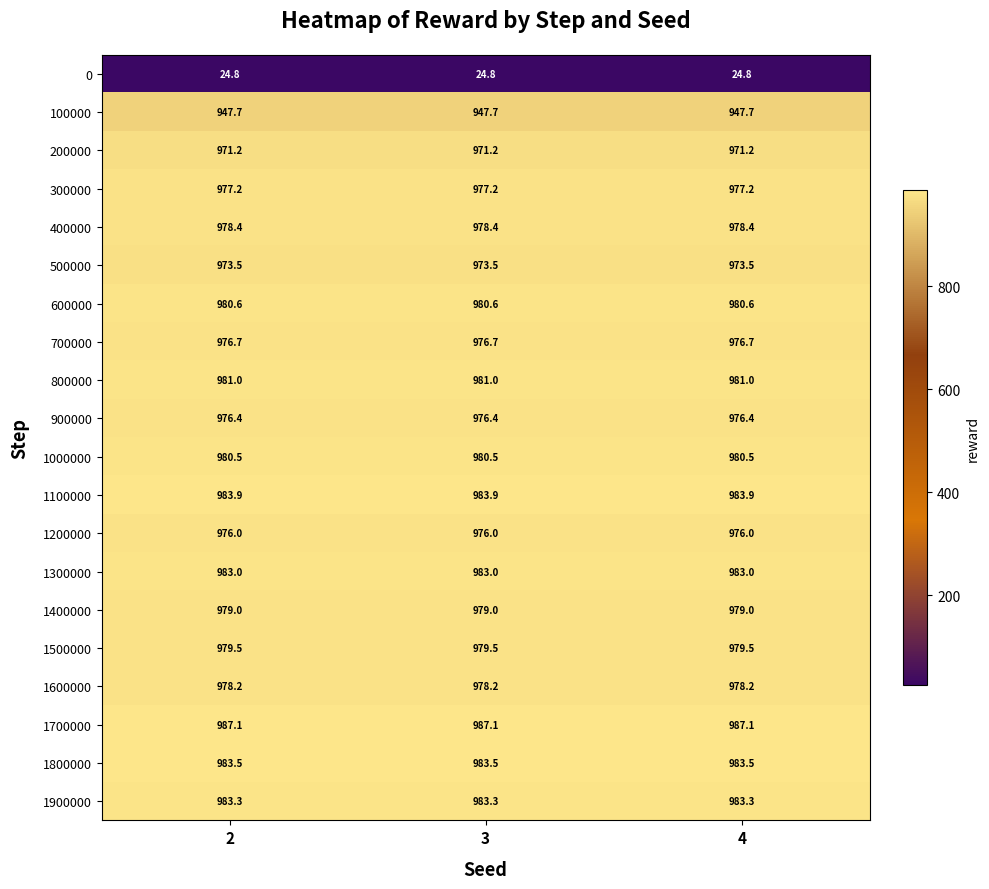

What is the difference between the highest and lowest values at 4?

962.3